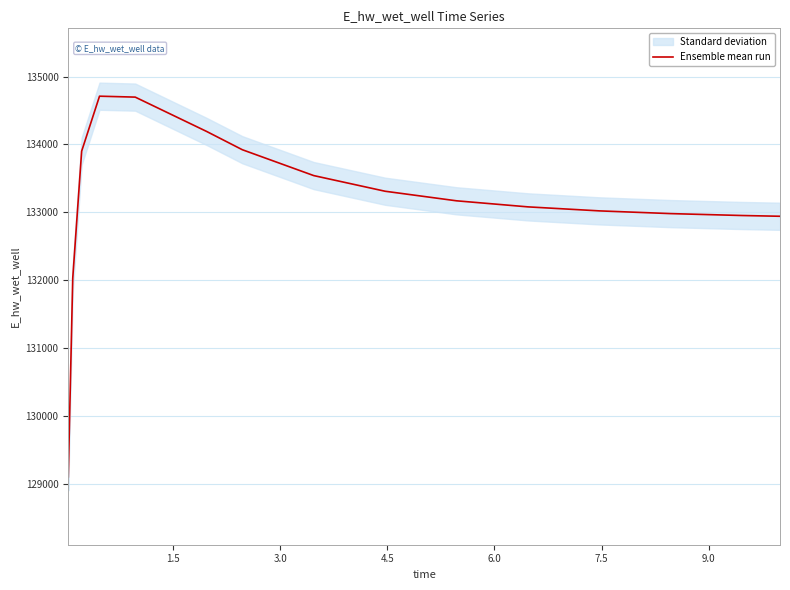

Does the chart display data point markers on the line(s)?

No